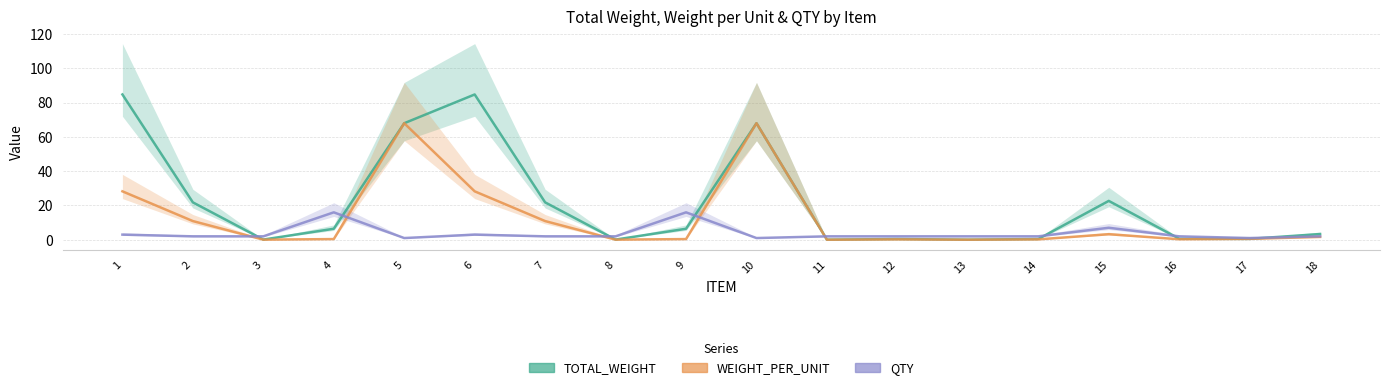

How many data points in QTY are above 2?

5